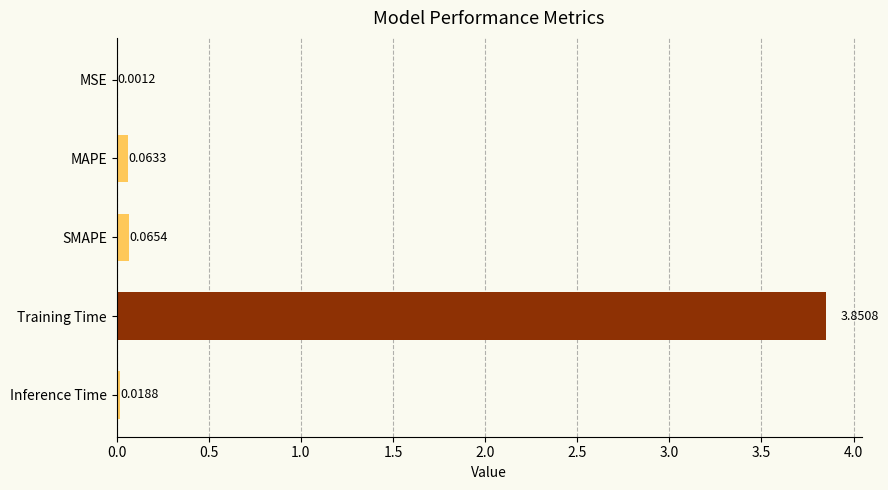

What is the change in value from MAPE to Training Time?

+3.8